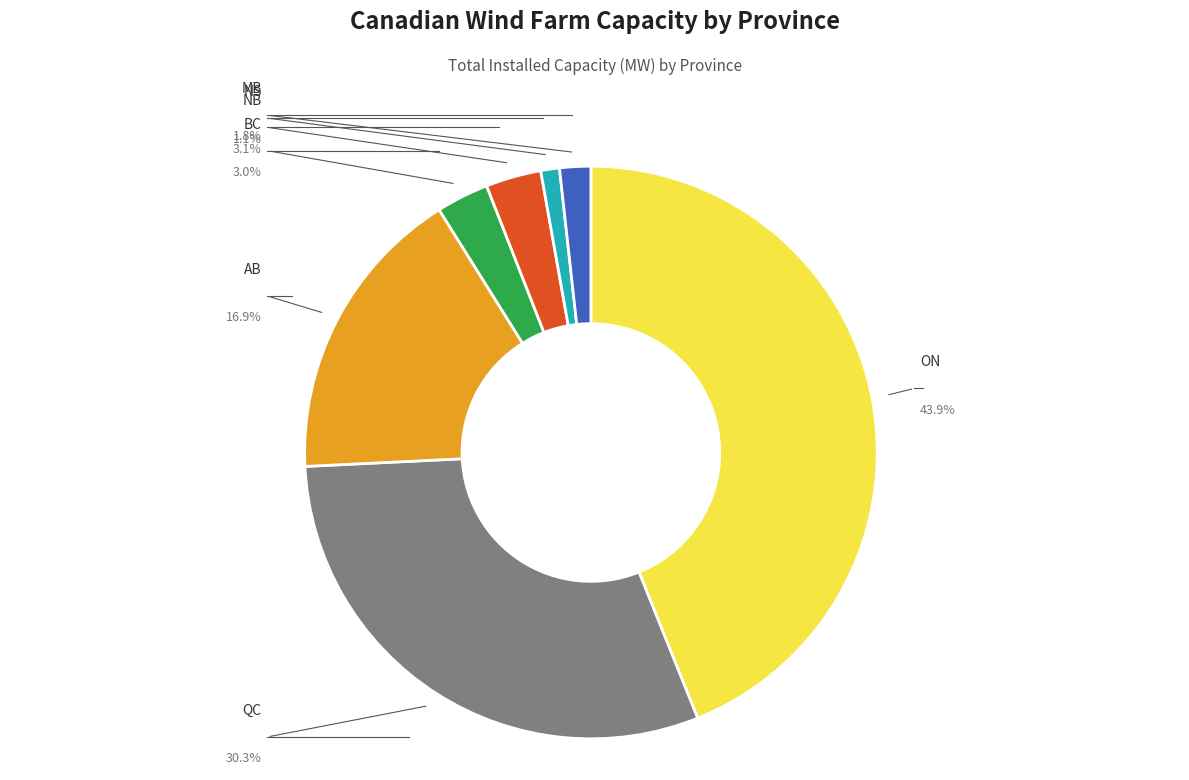

Combined, what portion of the pie is BC and AB?

19.8%